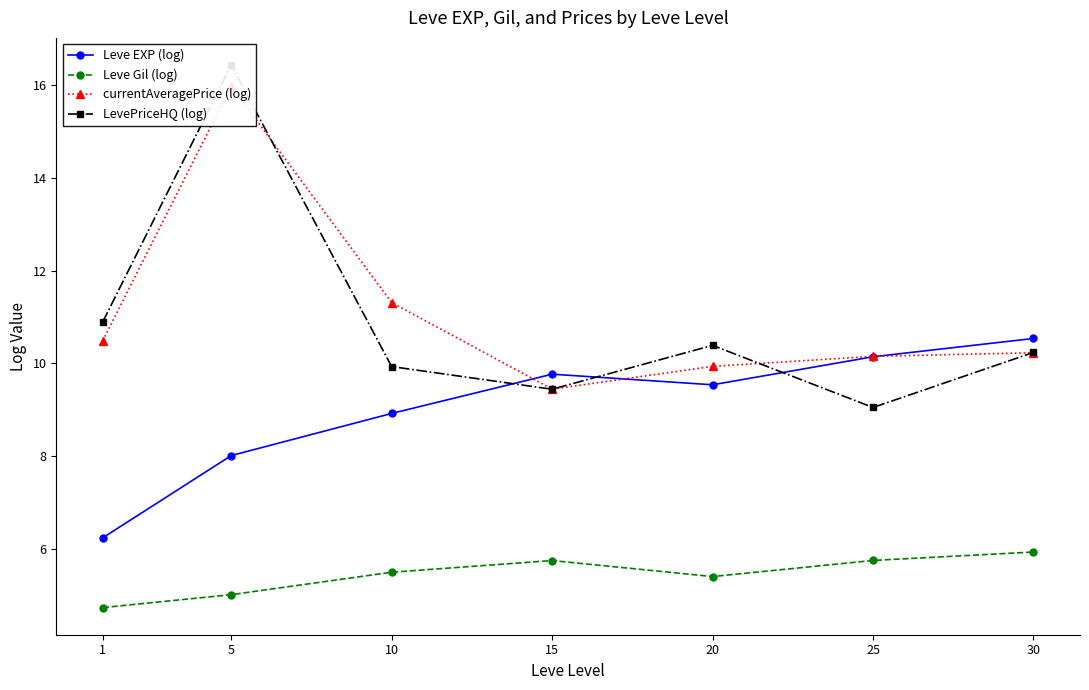

Reading left to right, what are all the values shown in this chart?

Leve EXP (log): 6.2	8.0	8.9	9.8	9.5	10.1	10.5
Leve Gil (log): 4.7	5.0	5.5	5.7	5.4	5.7	5.9
currentAveragePrice (log): 10.5	16.0	11.3	9.4	9.9	10.2	10.2
LevePriceHQ (log): 10.9	16.4	9.9	9.4	10.4	9.0	10.2